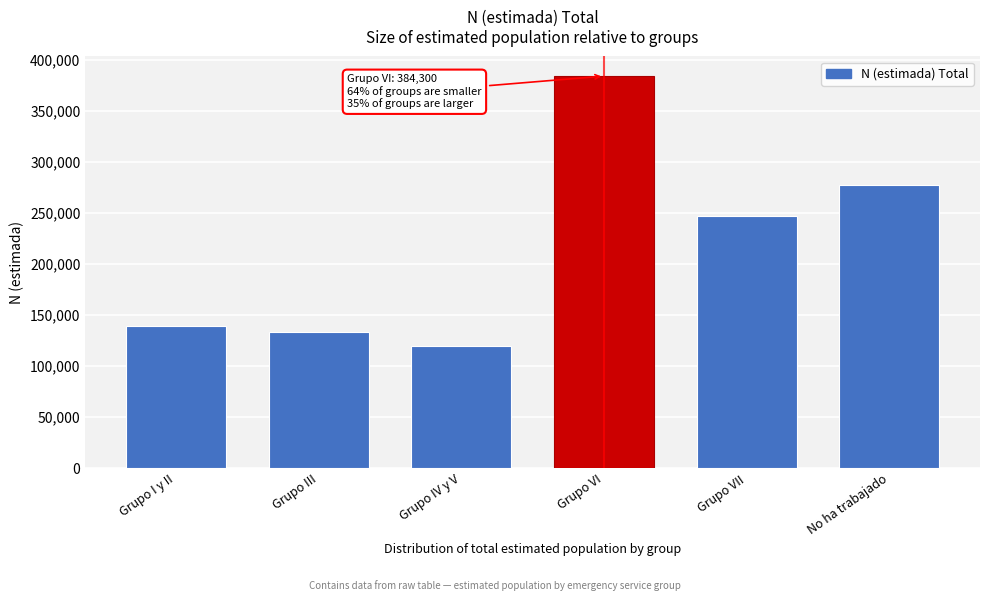

Reading right to left, list all the values displayed in this chart.

277551	246761	384300	119488	133355	139317